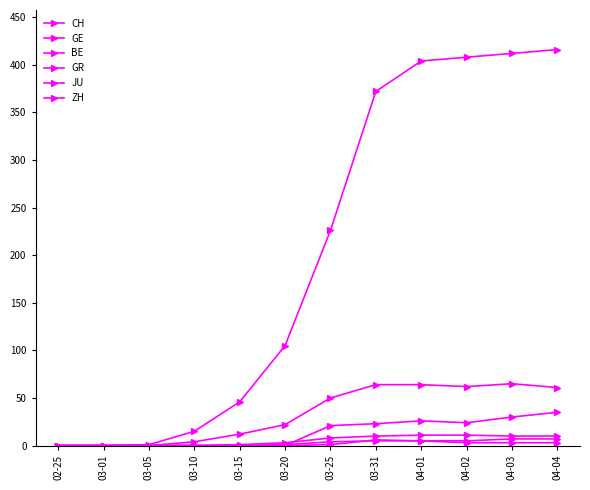

Is it true that BE equals -19 at 03-10?

False